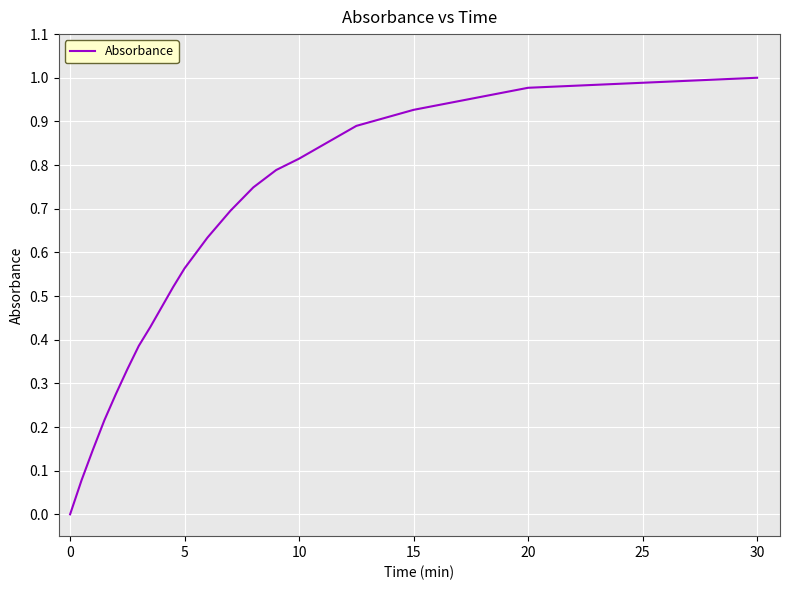

What is the sum of all values?

10.9